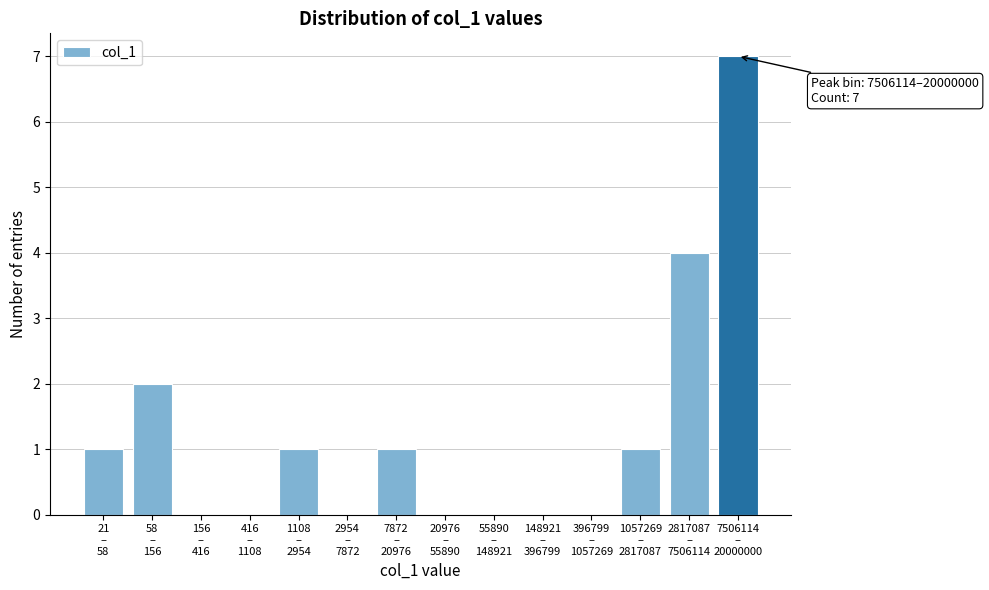

What is the sum of all values?

17